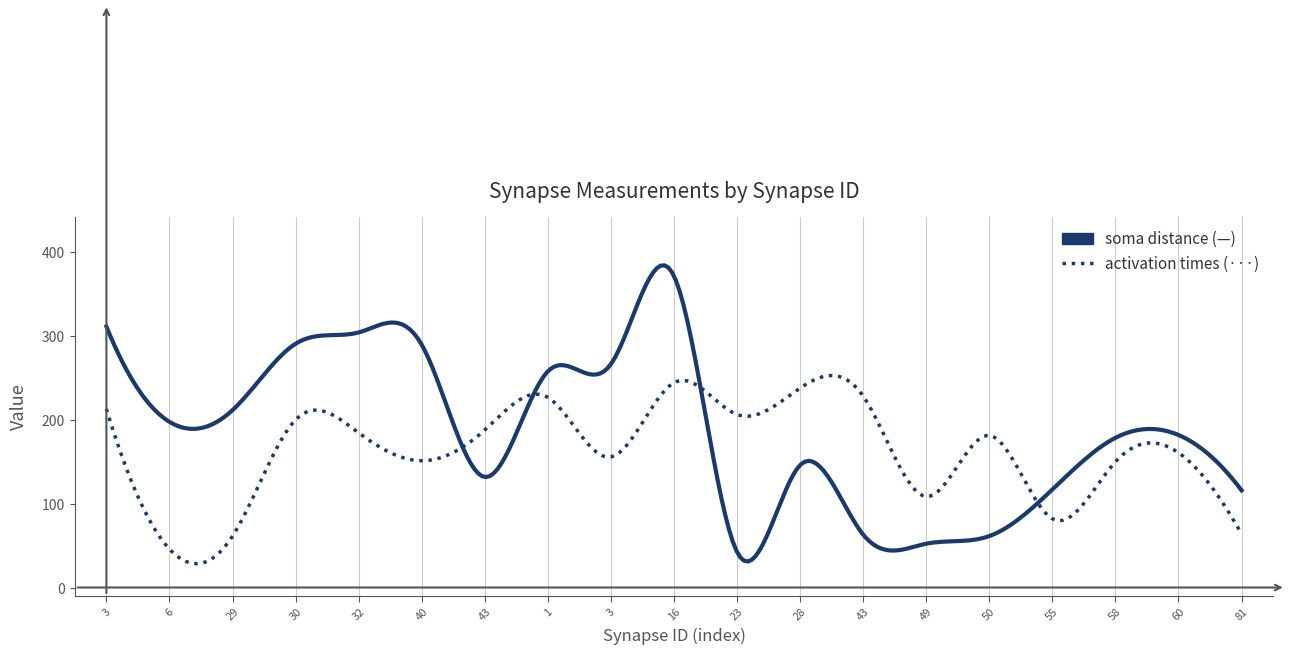

What is the smallest value displayed?

28.4